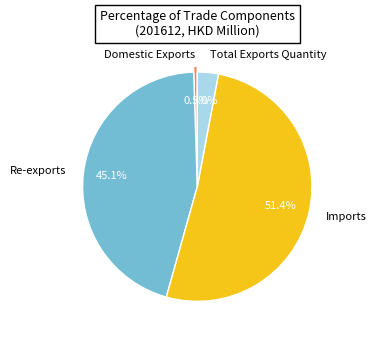

To the nearest percent, what portion does Imports represent?

51%